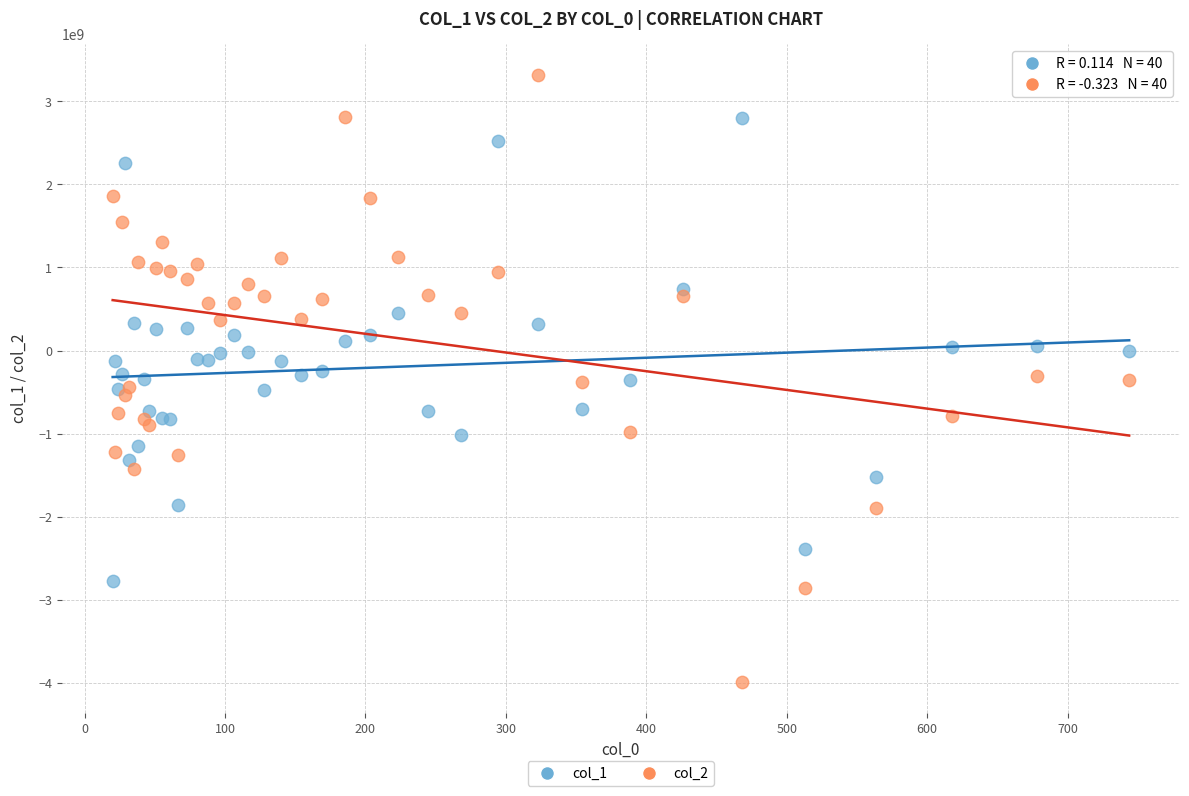

Which series has the widest spread of Y values?

col_2